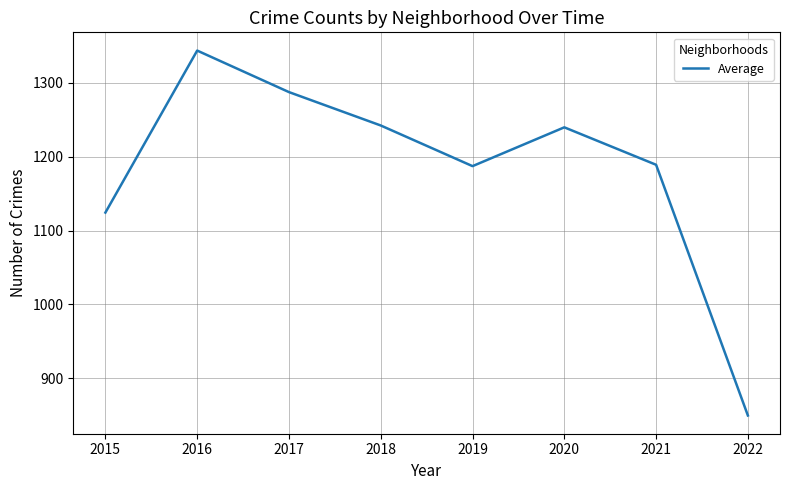

How many values exceed 1239?

4